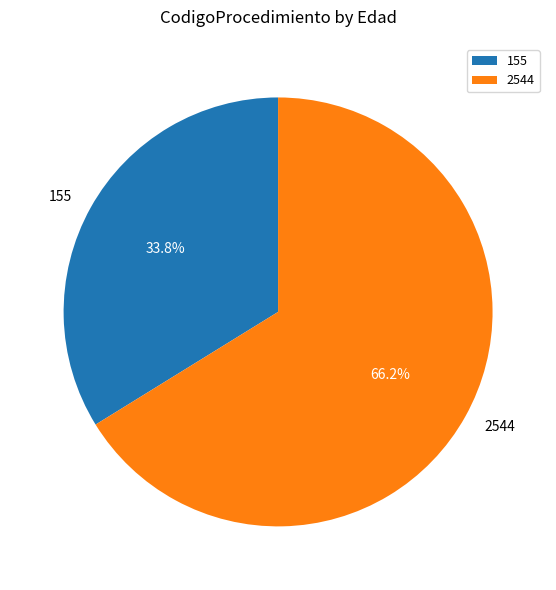

The 2544 slice represents 72% of the pie. True or false?

False